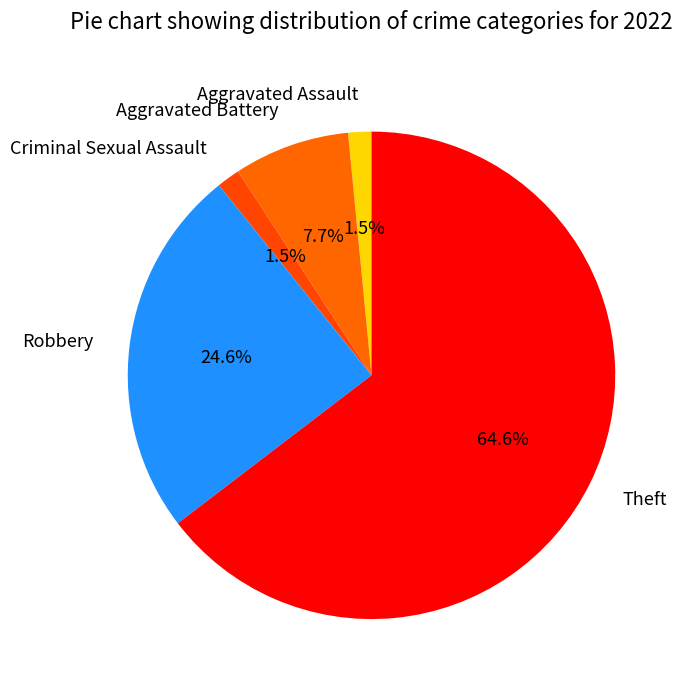

To the nearest percent, what is the average slice percentage?

20%